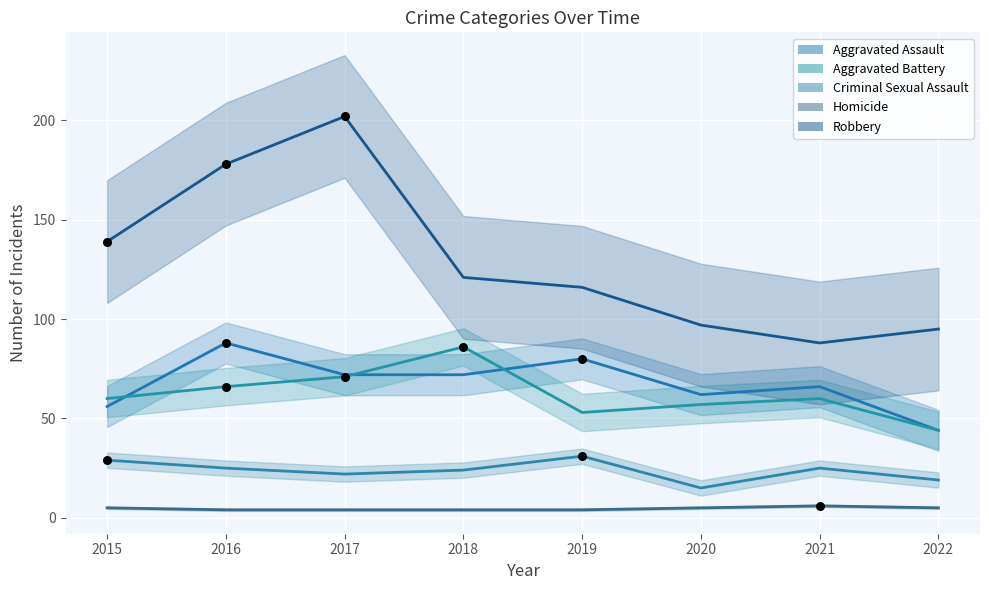

Is the value of Aggravated Assault at 2021 greater than the value of Homicide at 2022?

Yes